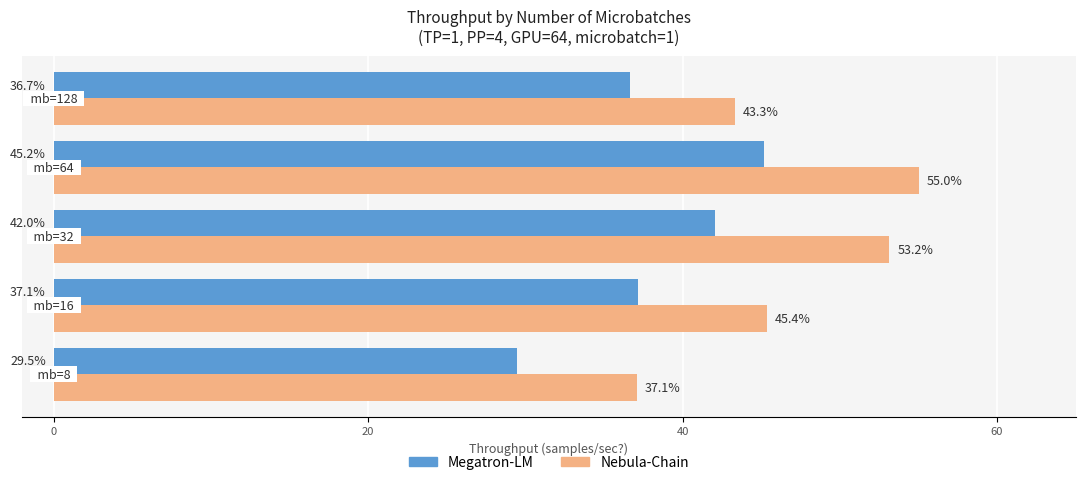

Which series has the widest spread of values?

Nebula-Chain